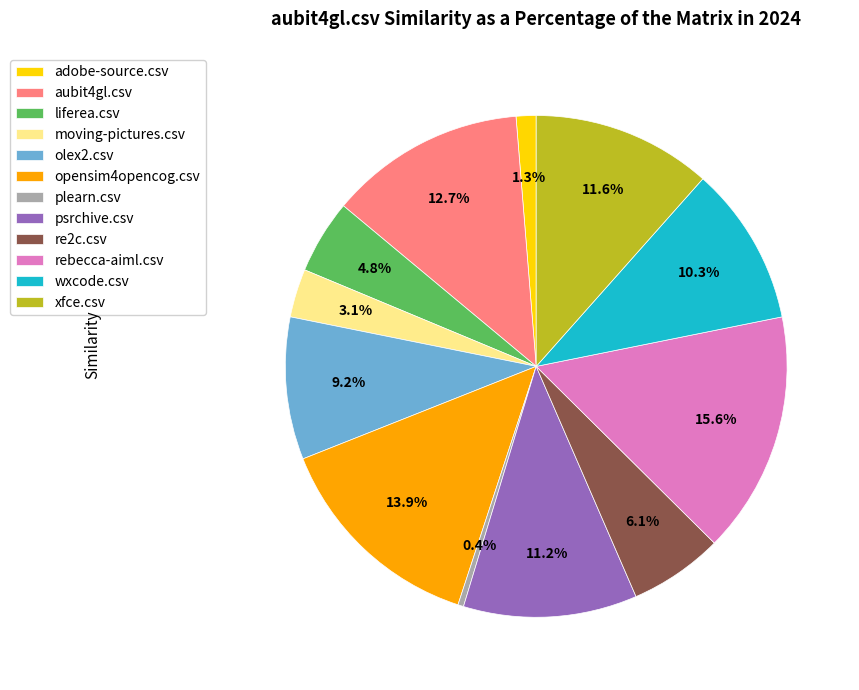

What percentage is the aubit4gl.csv slice, to the nearest percent?

13%